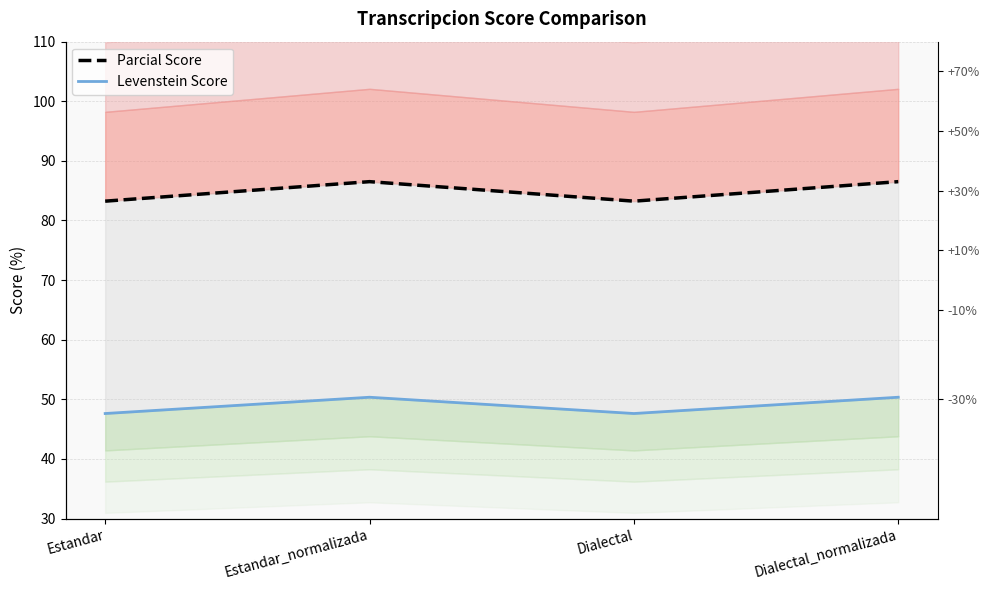

At which category does Levenstein Score reach its first local valley?

Dialectal